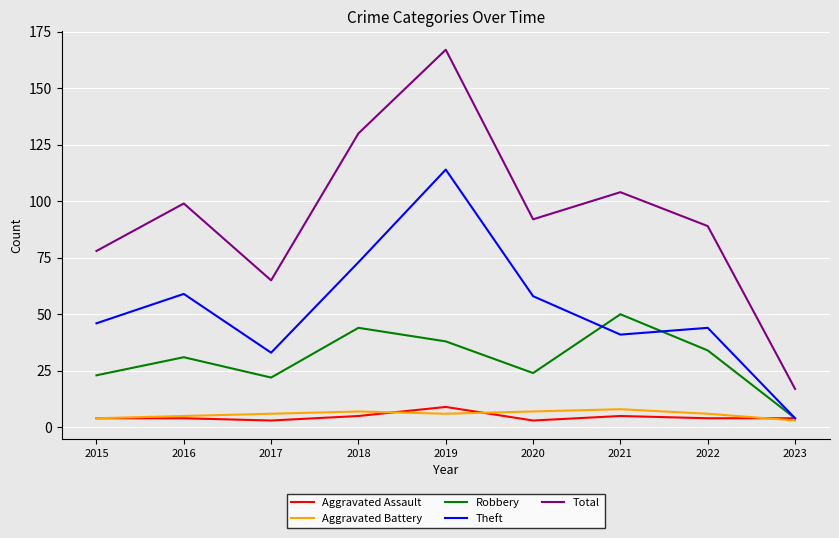

What is the difference between the Total values at 2019 and 2017?

102